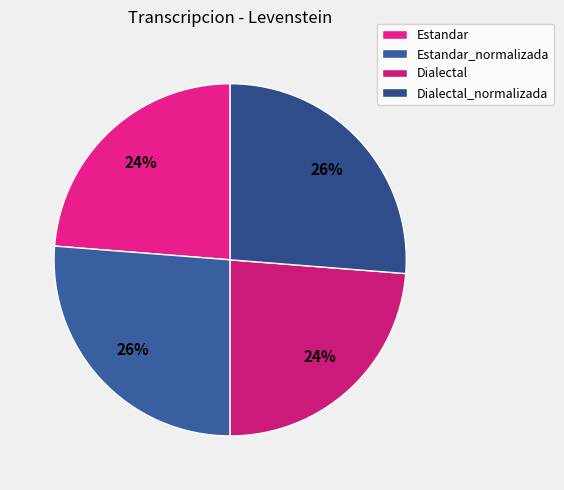

Is there any slice that represents more than half of the pie?

No